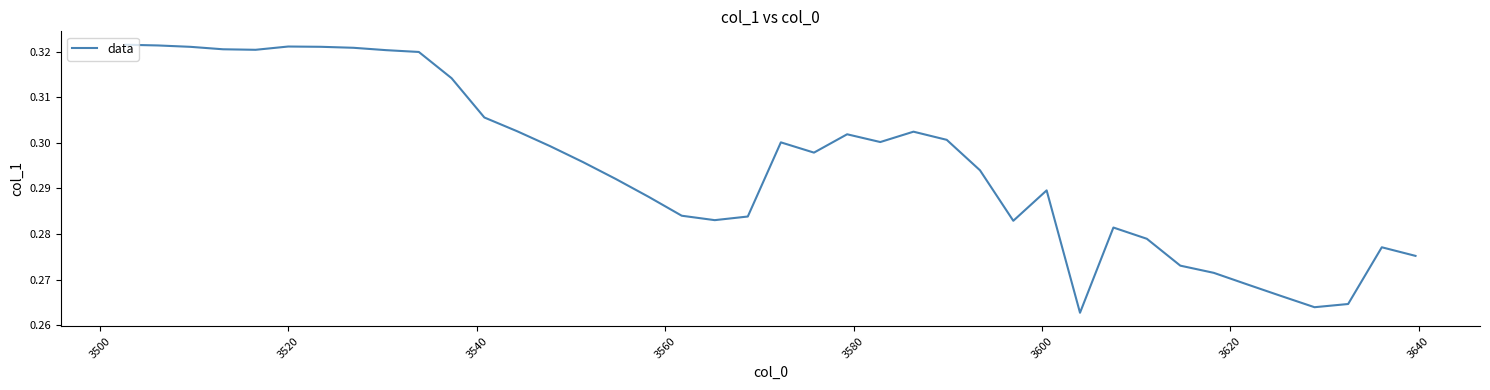

How many interior local valleys (lower than both neighbors) does the data have?

7